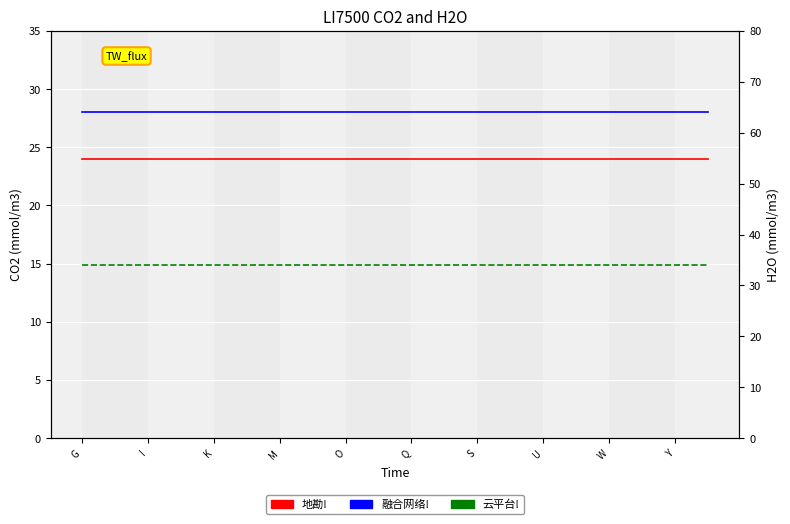

At 13, list the series in order from smallest to largest.

地勘!, 云平台!, 融合网络!